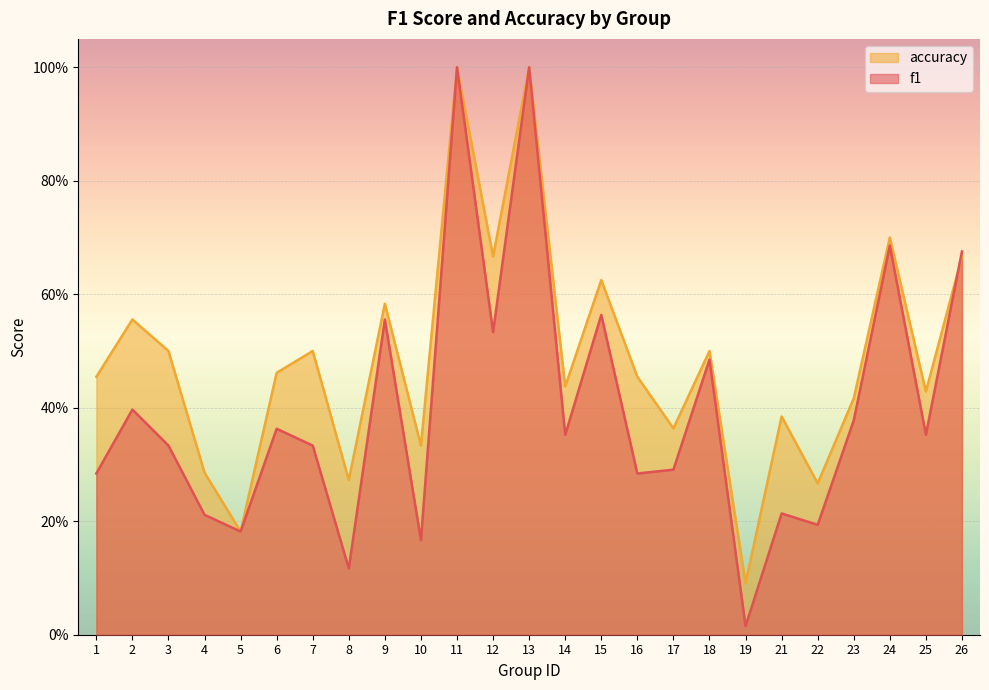

At how many categories does at least one series exceed 0?

25